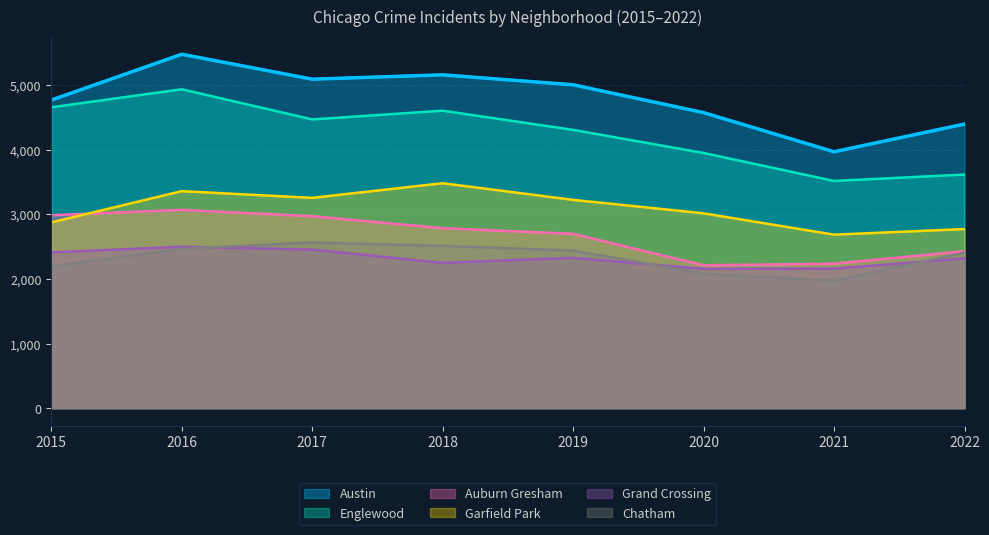

What is the difference between the Auburn Gresham values at 2019 and 2020?

487